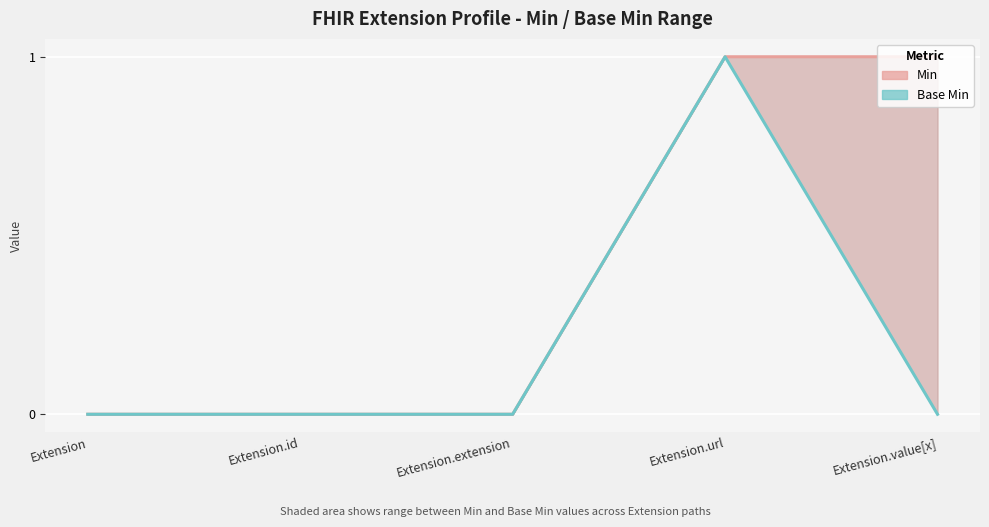

What is the greatest value displayed?

1